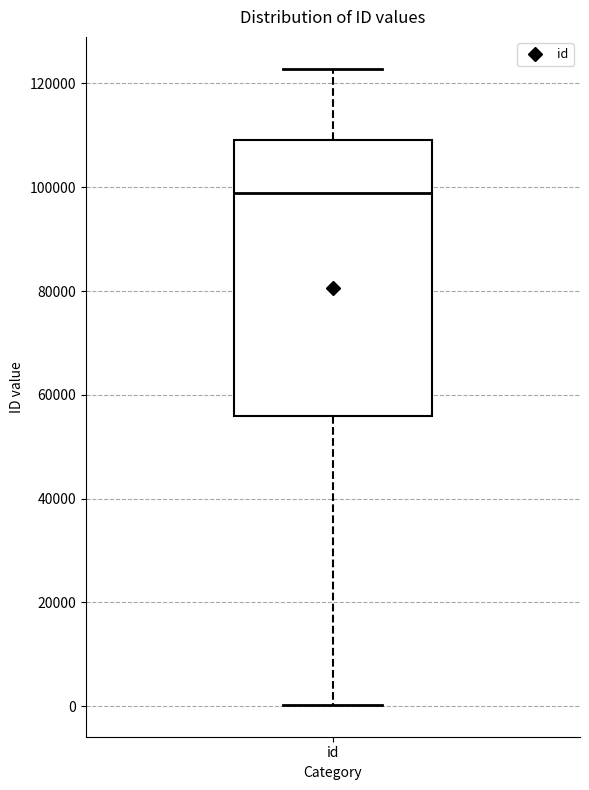

Read this box plot against the y-axis: the position of the median line, the range covered by the box, and the ends of both whiskers. The values are not printed on the chart, so give them approximately, as read against the axis.

median 98000, box 56000 to 110000, whiskers 0 to 122000